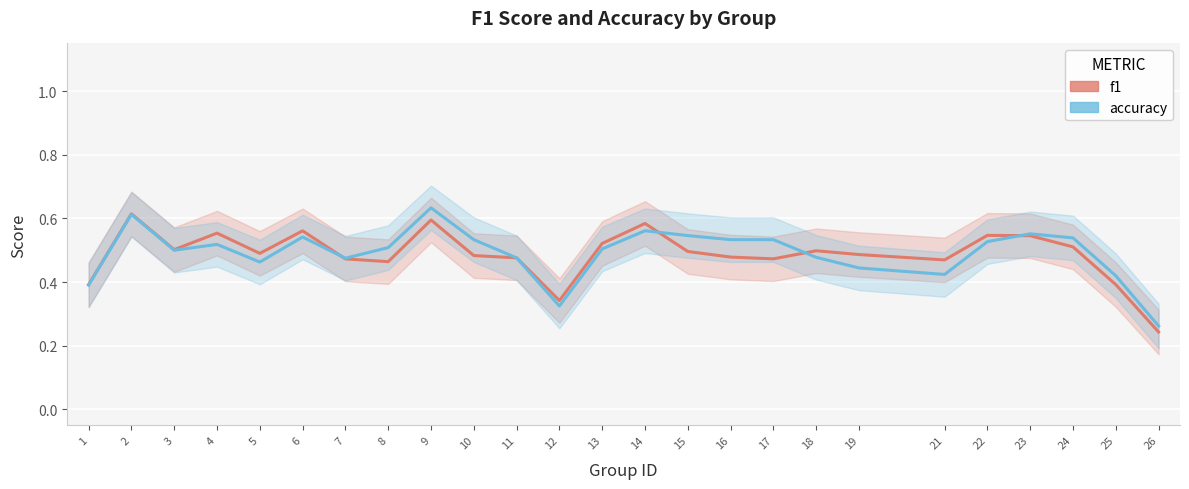

How many distinct data groups are displayed?

2